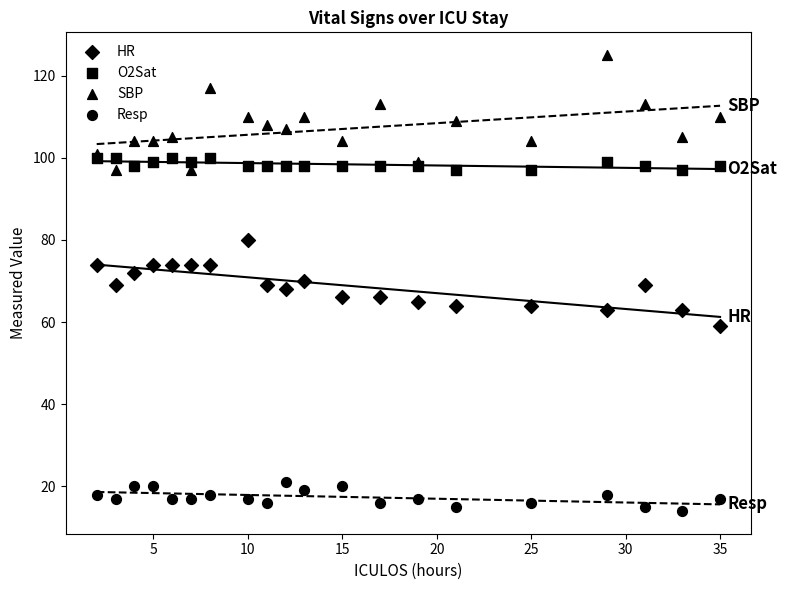

What are all the series names shown in the legend?

HR, O2Sat, SBP, Resp